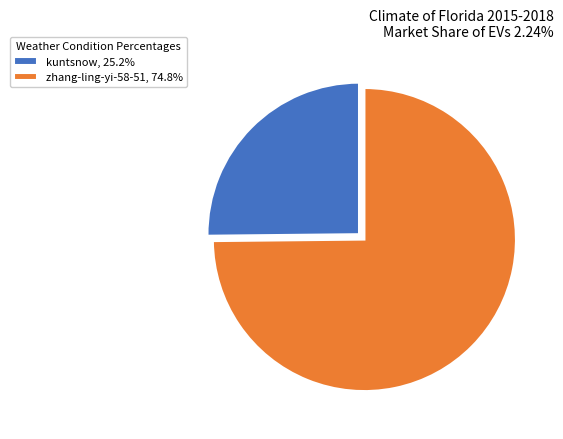

Does kuntsnow, 25.2% represent more than half of the total?

No